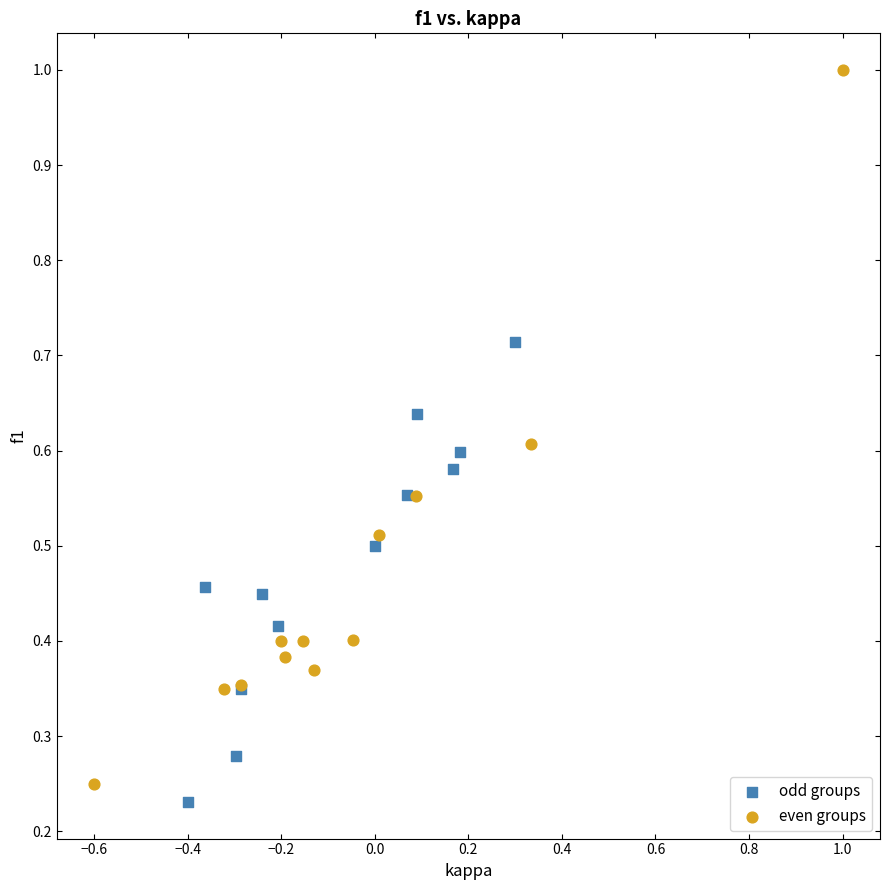

Which series has the widest spread of Y values?

even groups